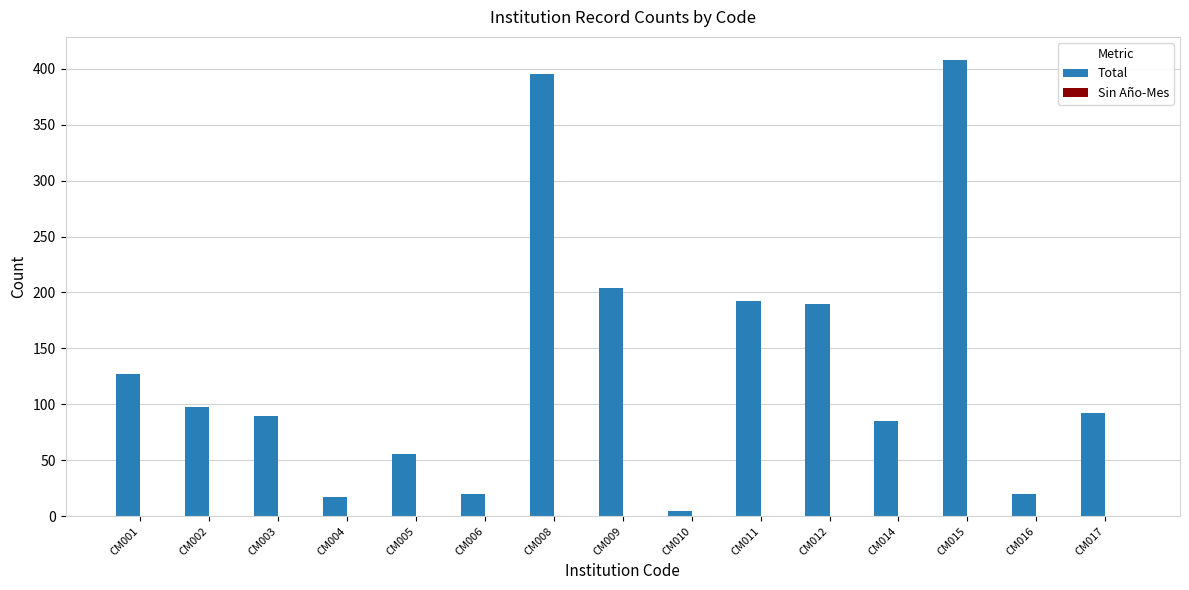

Reading left to right, transcribe all the data shown in this chart.

CM001=127	CM002=98	CM003=90	CM004=17	CM005=56	CM006=20	CM008=395	CM009=204	CM010=5	CM011=192	CM012=190	CM014=85	CM015=408	CM016=20	CM017=92